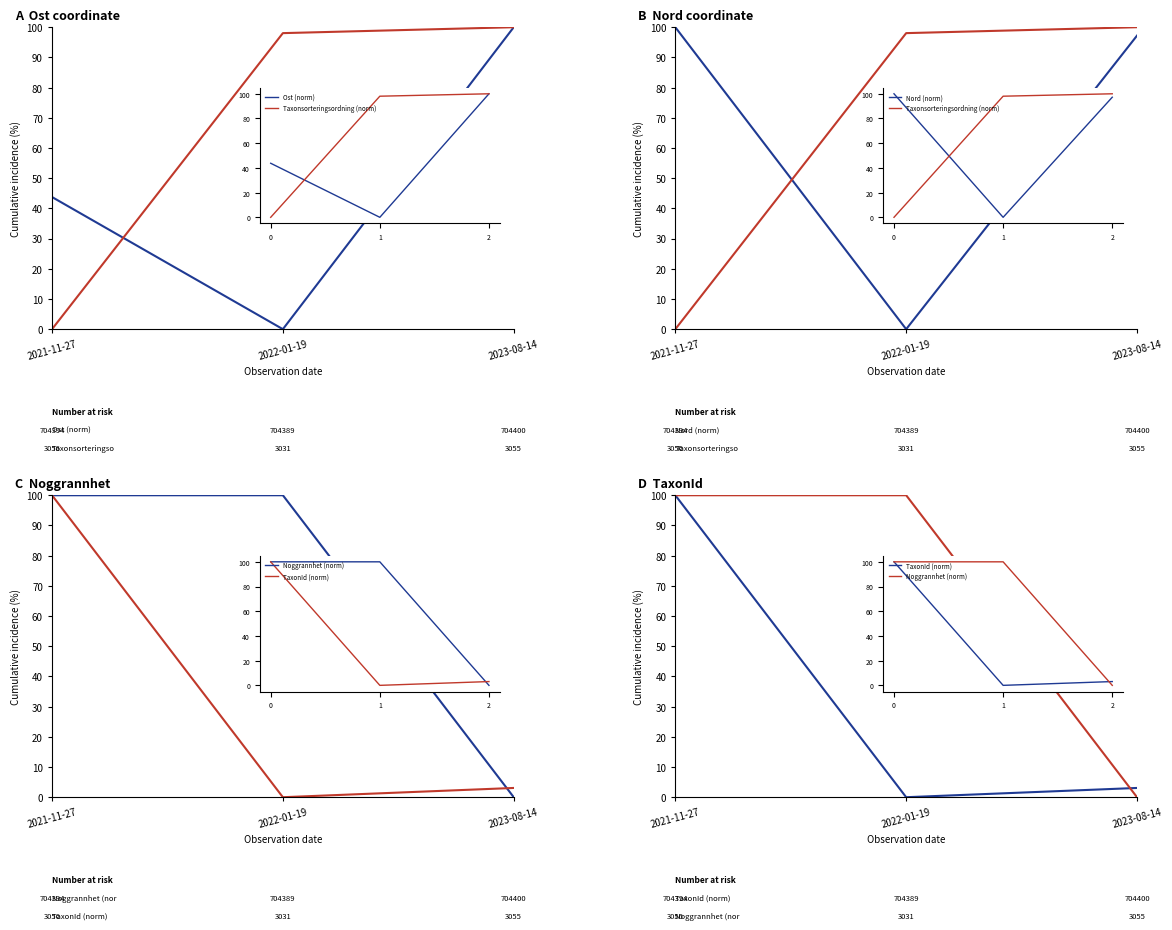

Which category has the lowest value in the Nord (norm) series?

2022-01-19